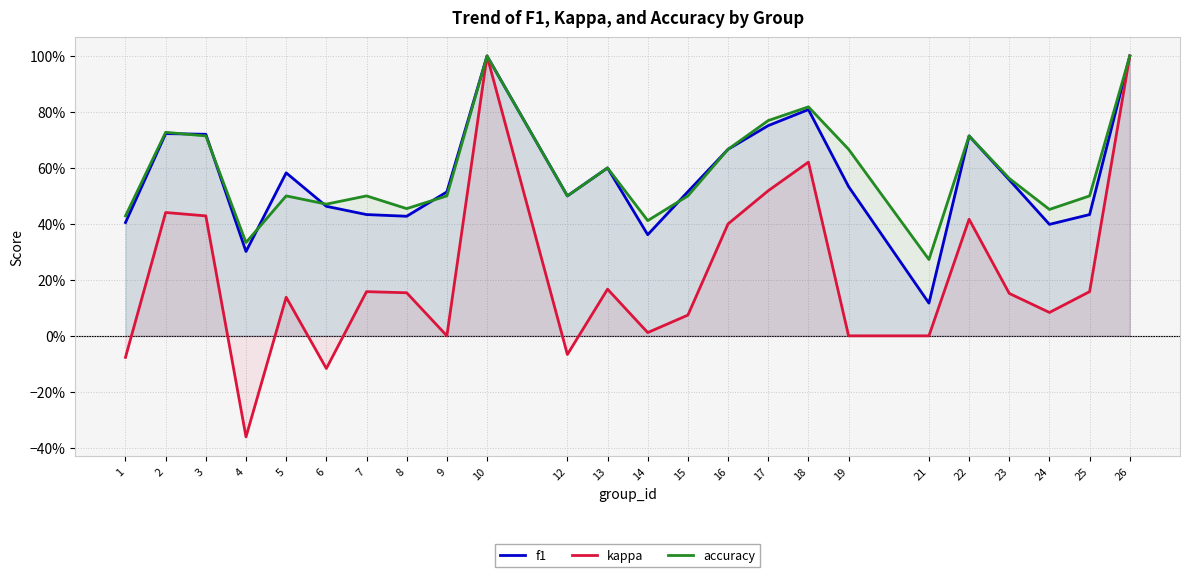

Does the chart have visible grid lines?

Yes